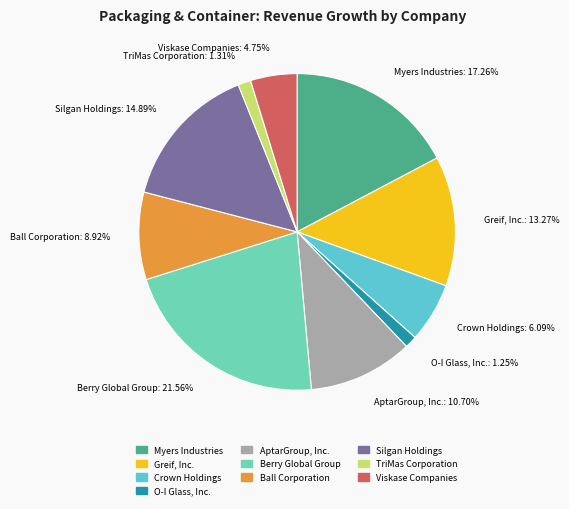

Rank the categories by value from highest to lowest.

Berry Global Group, Myers Industries, Silgan Holdings, Greif, Inc., AptarGroup, Inc., Ball Corporation, Crown Holdings, Viskase Companies, TriMas Corporation, O-I Glass, Inc.